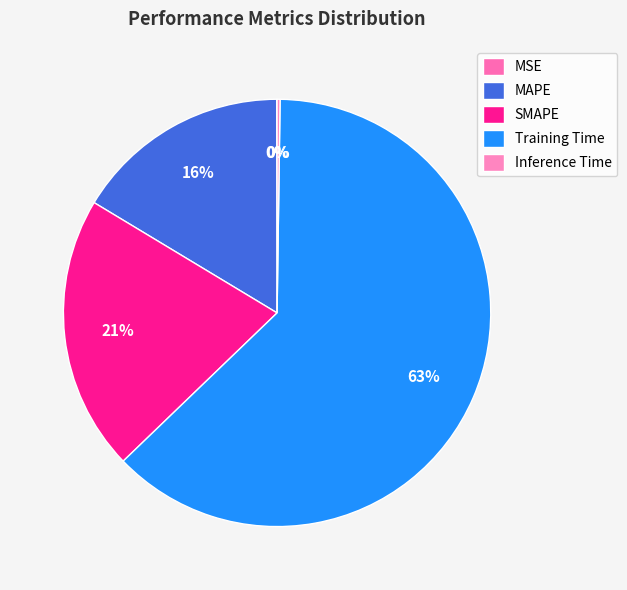

What is the largest slice in the pie chart?

Training Time